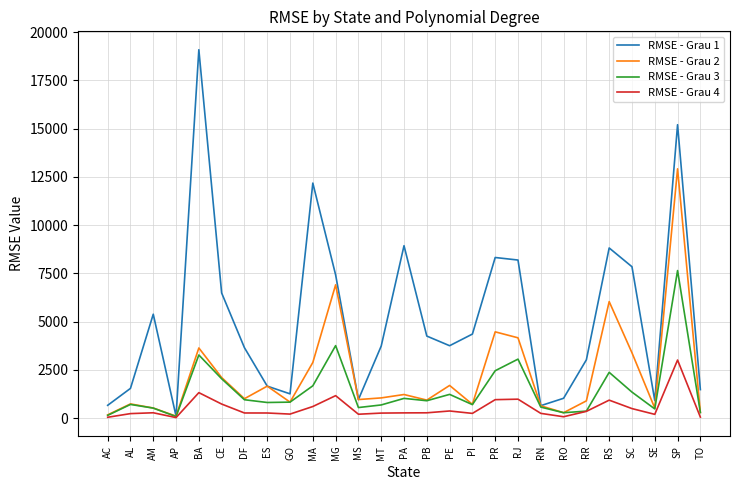

Which series has the largest range (max minus min)?

RMSE - Grau 1